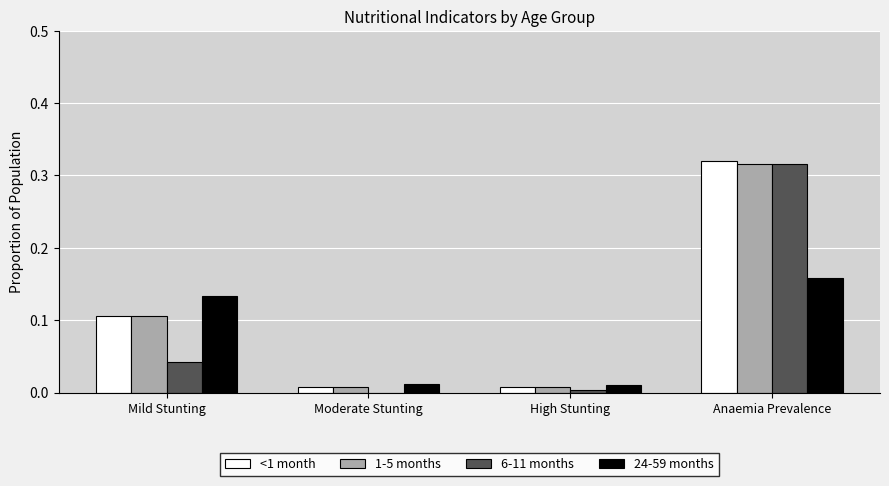

What is the sum of the 6-11 months values at Mild Stunting and Anaemia Prevalence?

0.4